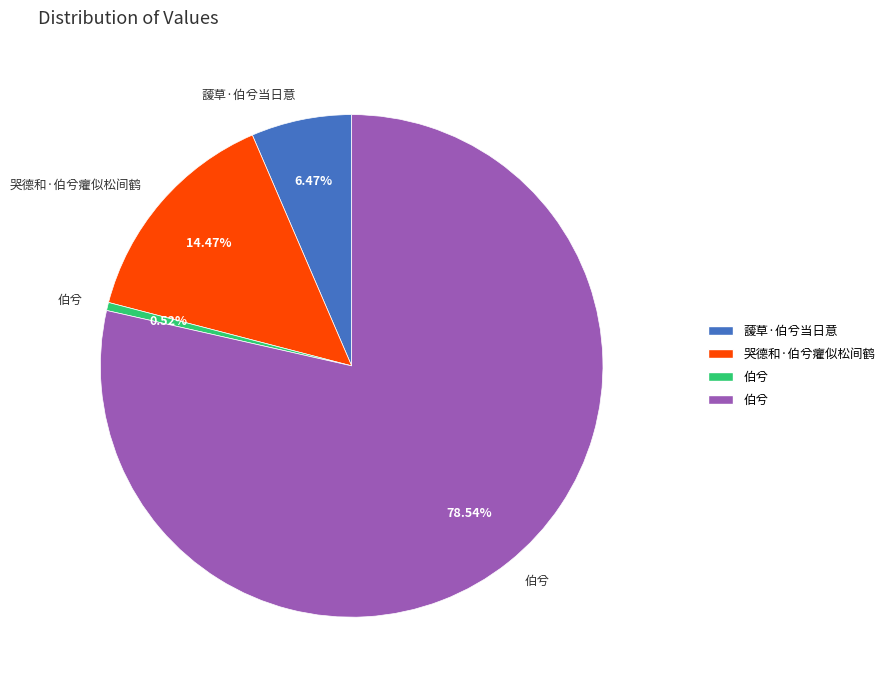

How many slices are in this pie chart?

4